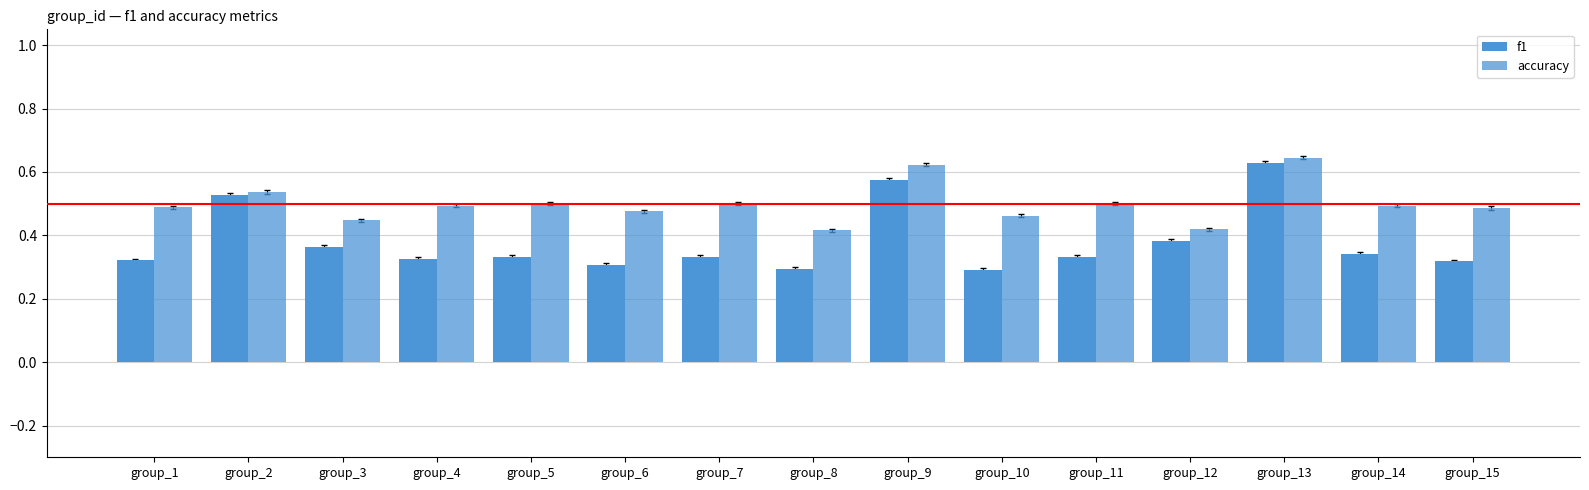

Count the number of categories in the chart.

15